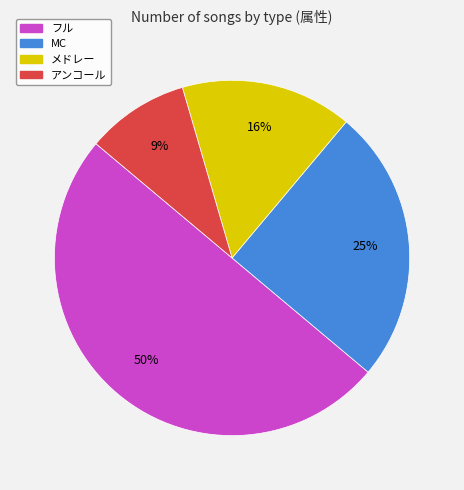

The MC slice represents 25% of the pie. True or false?

True